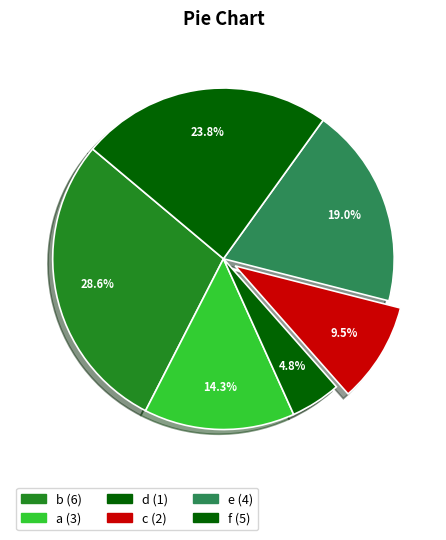

Count the number of slices in the pie.

6